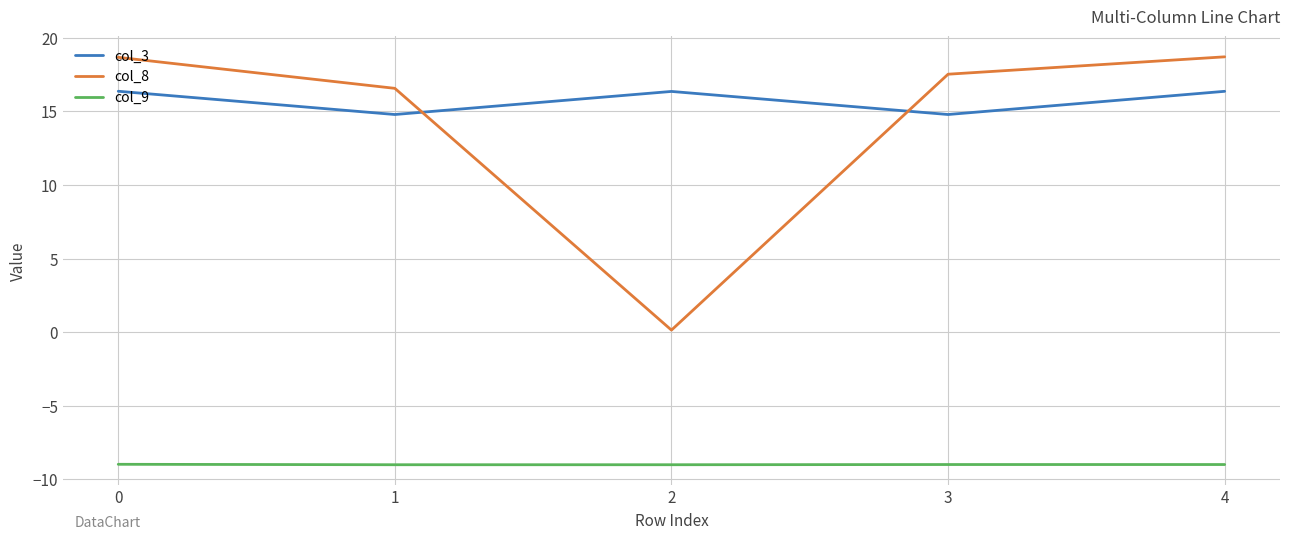

Count the number of data series in this chart.

3